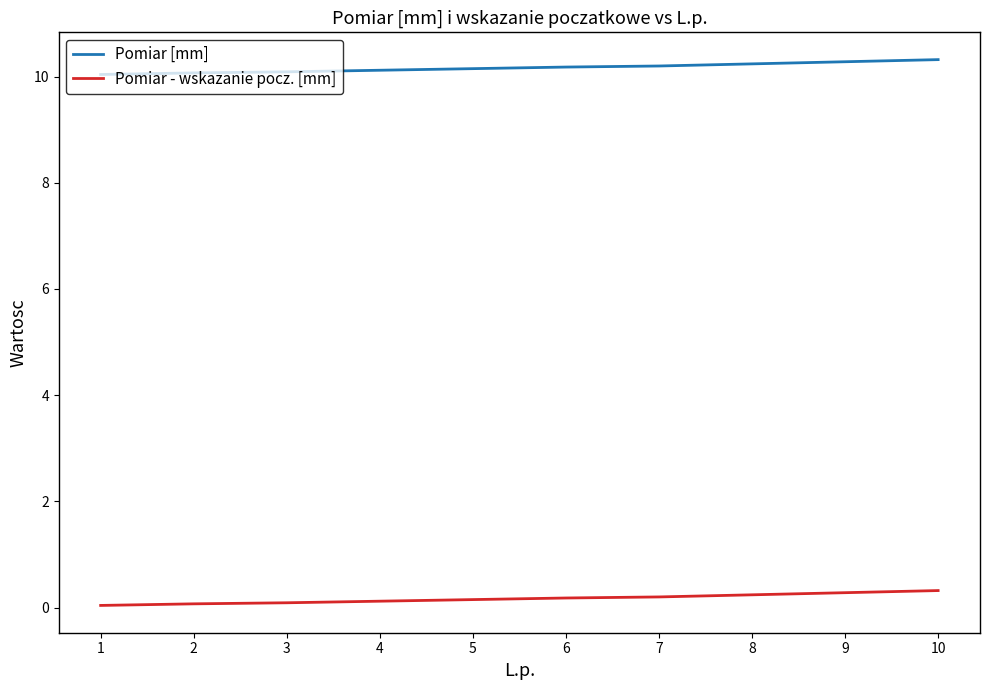

What is the maximum value for Pomiar - wskazanie pocz. [mm]?

0.3